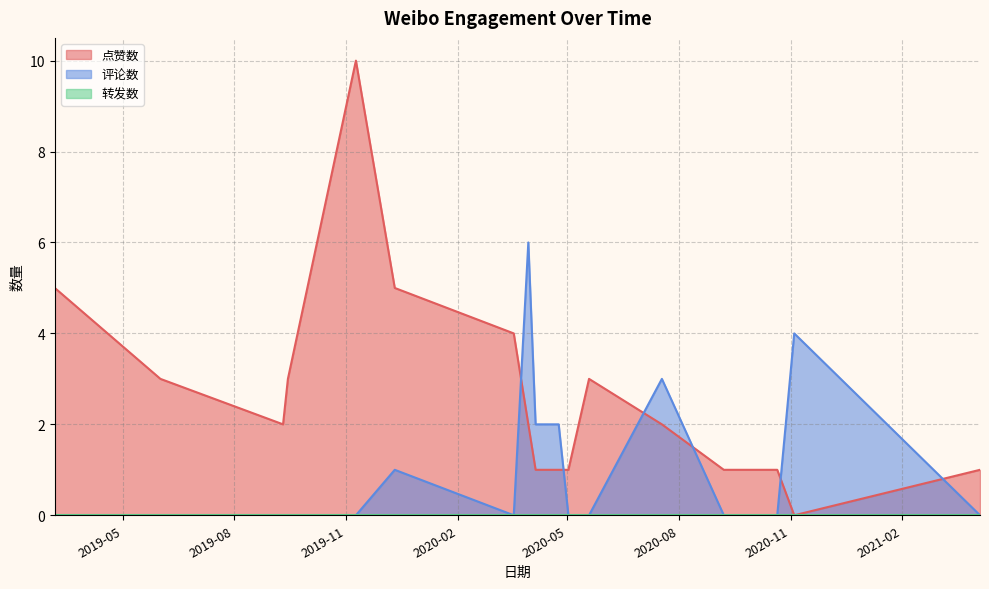

Rank the categories by 评论数 value from lowest to highest.

2019-03-06, 2019-06-01, 2019-09-10, 2019-09-14, 2019-11-09, 2020-03-18, 2020-05-02, 2020-05-19, 2020-09-07, 2020-10-21, 2021-04-06, 2019-12-11, 2020-04-05, 2020-04-24, 2020-07-18, 2020-11-04, 2020-03-30